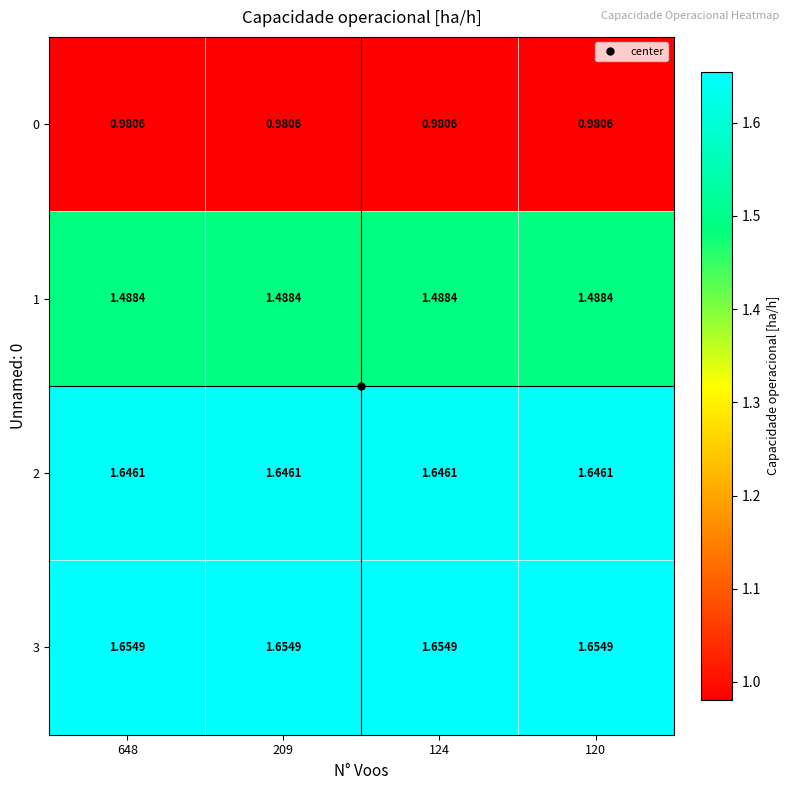

What is the total value across all series at 209?

5.8